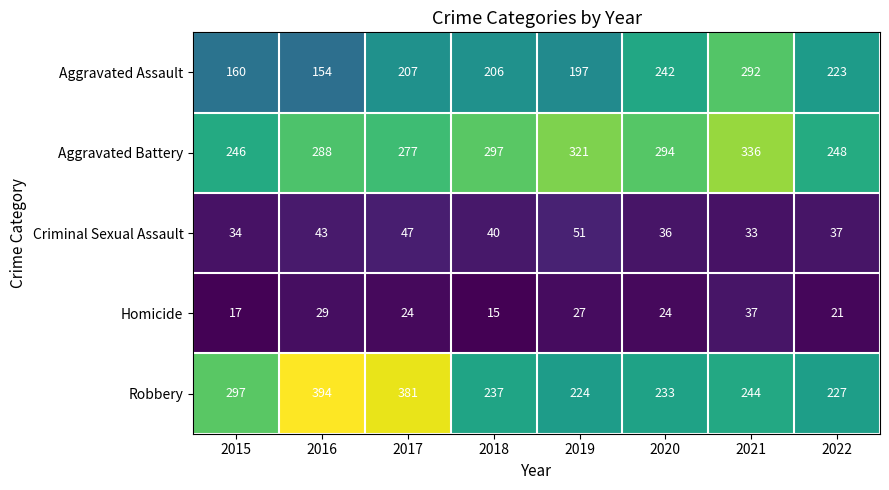

At 2021, list the series in order from largest to smallest.

Aggravated Battery, Aggravated Assault, Robbery, Homicide, Criminal Sexual Assault